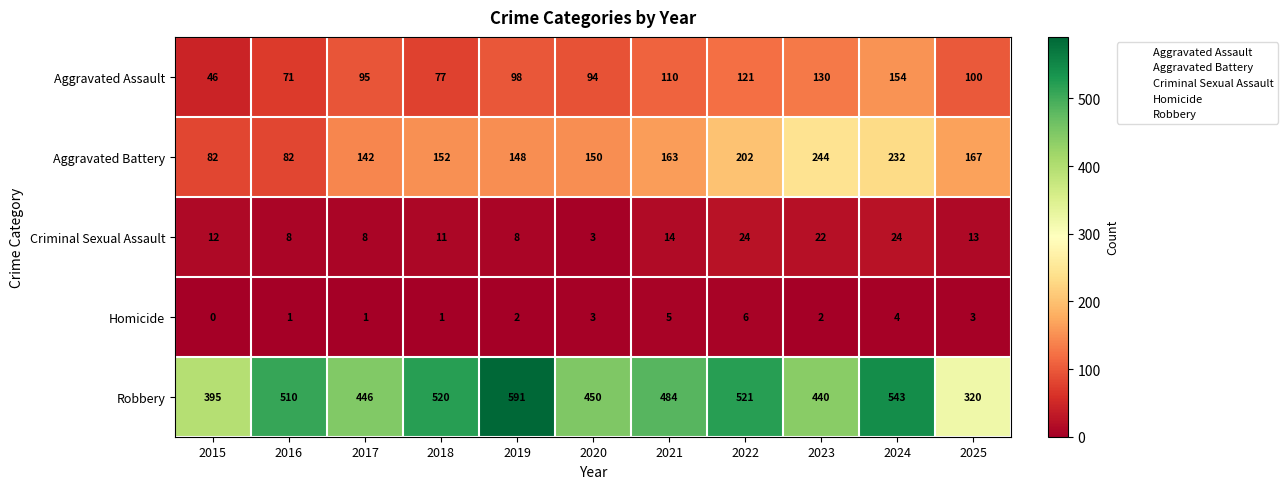

Which series has the widest spread of values?

Robbery